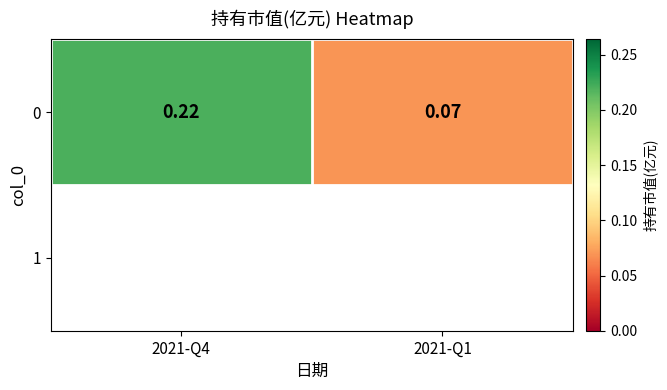

What is the sum of the values at 2021-Q4 and 2021-Q1?

0.3